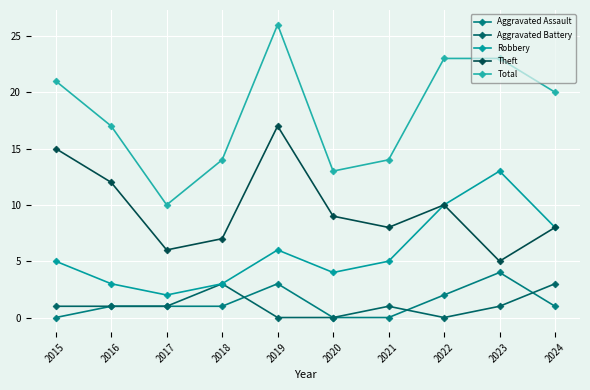

How many values in the Theft series are below 9?

5